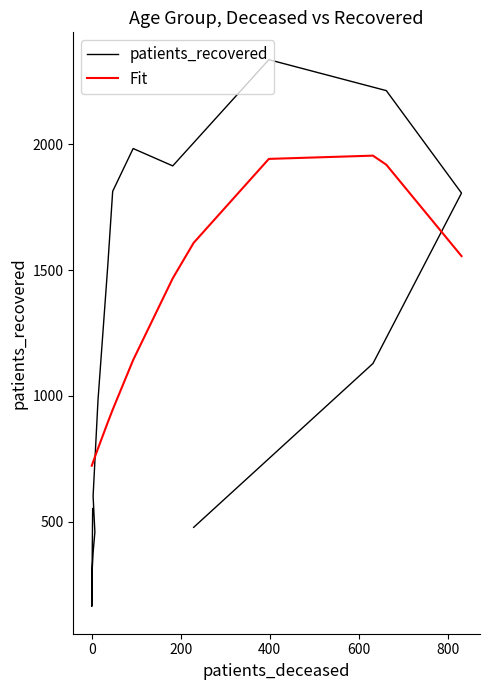

What is the sum of all patients_recovered values?

18638.0